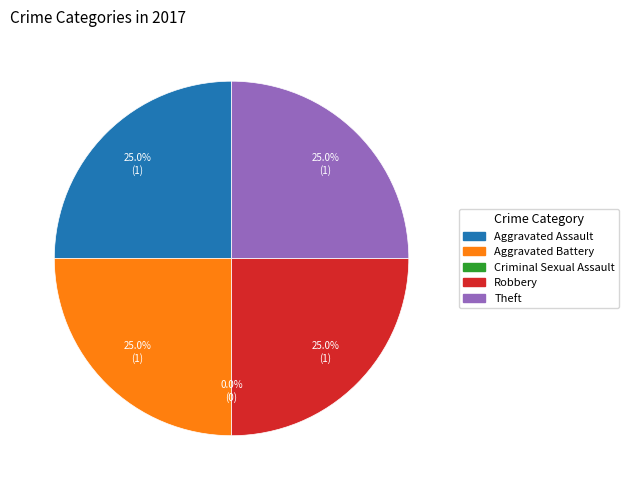

True or false: Robbery accounts for 25% of the total.

True